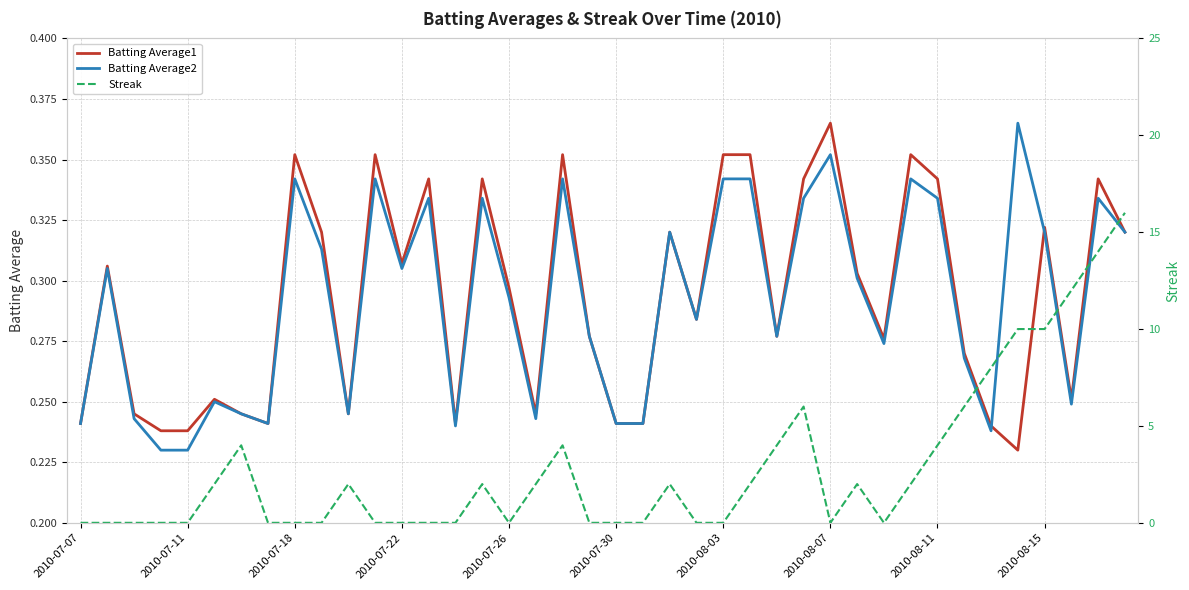

What is the value of the Batting Average2 point at the 6th from the left?

0.2